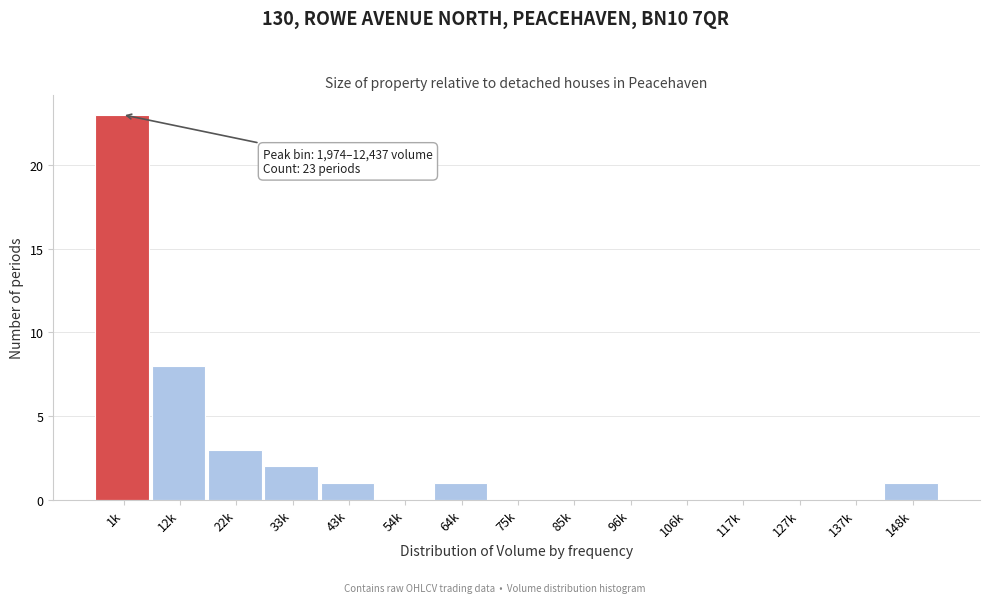

Reading left to right, transcribe all the data shown in this chart.

1k=23	12k=8	22k=3	33k=2	43k=1	54k=0	64k=1	75k=0	85k=0	96k=0	106k=0	117k=0	127k=0	137k=0	148k=1